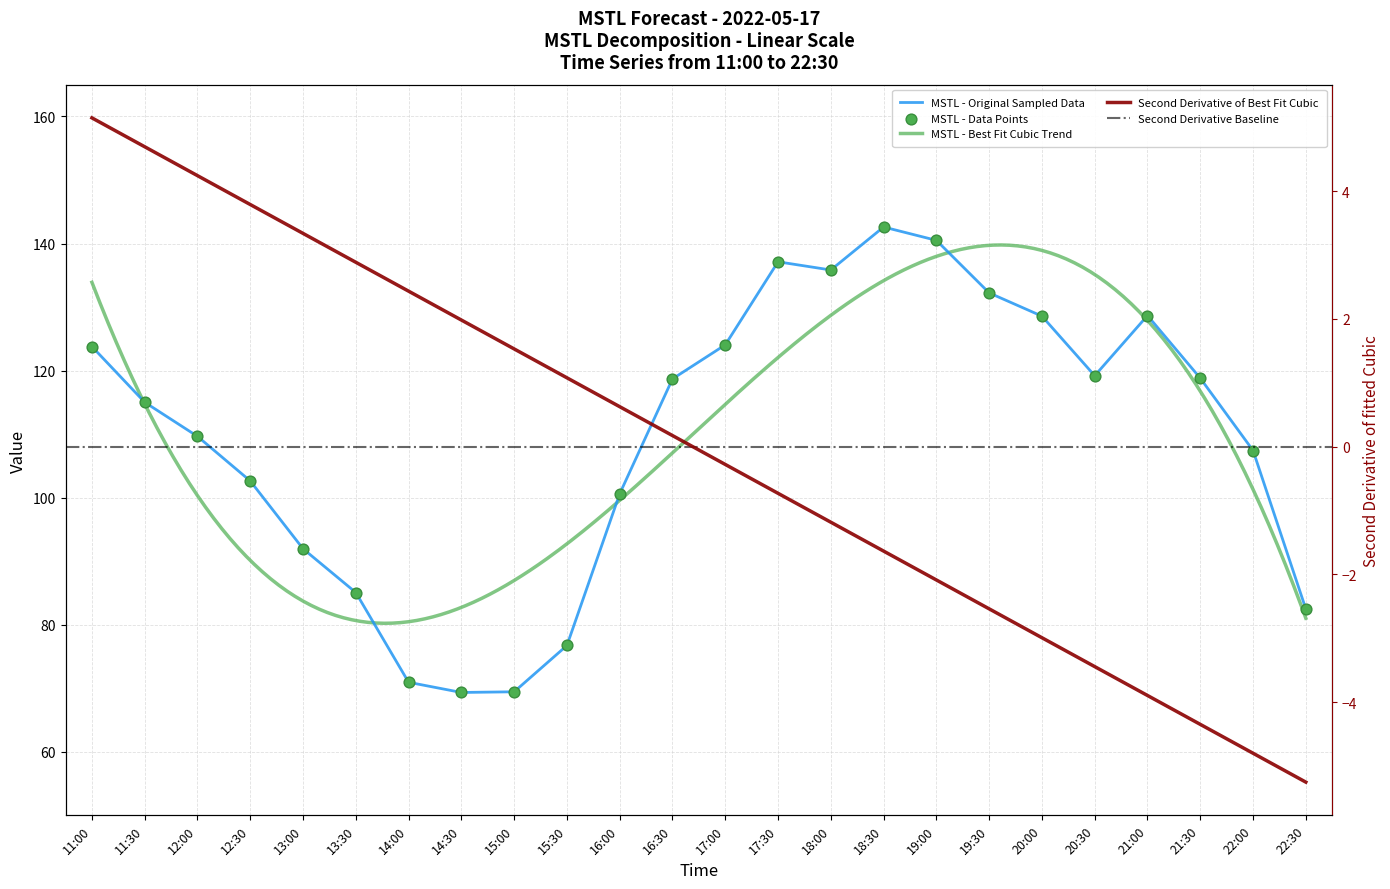

Between 19:30 and 20:00, which is larger?

19:30